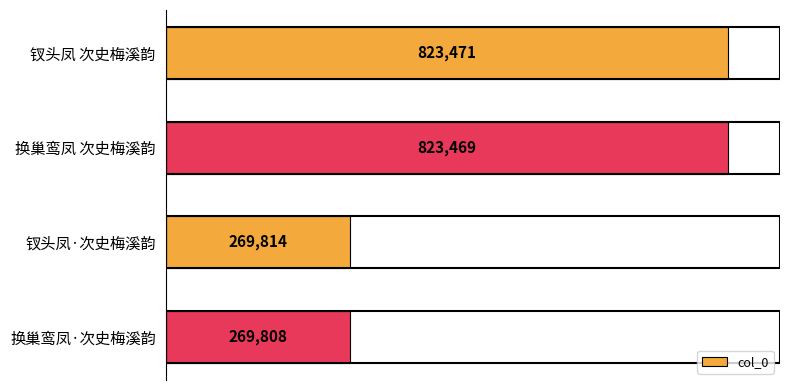

What is the difference between the values at 钗头凤·次史梅溪韵 and 换巢鸾凤 次史梅溪韵?

553655